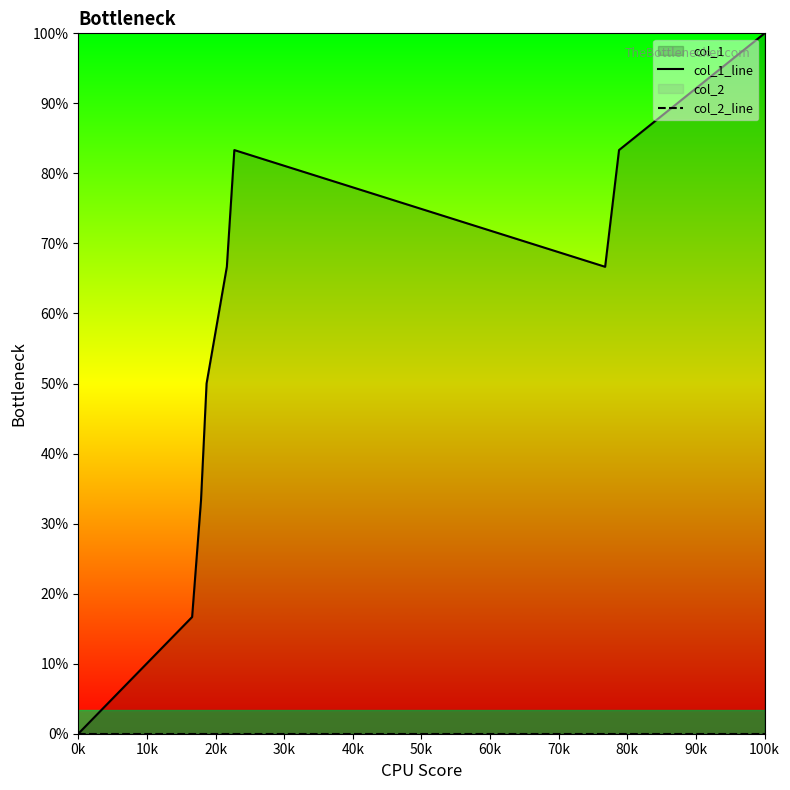

Reading left to right, what are all the values shown in this chart?

col_1_line: 0	1	2	3	4	5	4	5	6
col_2_line: 0	0	0	0	0	0	0	0	0